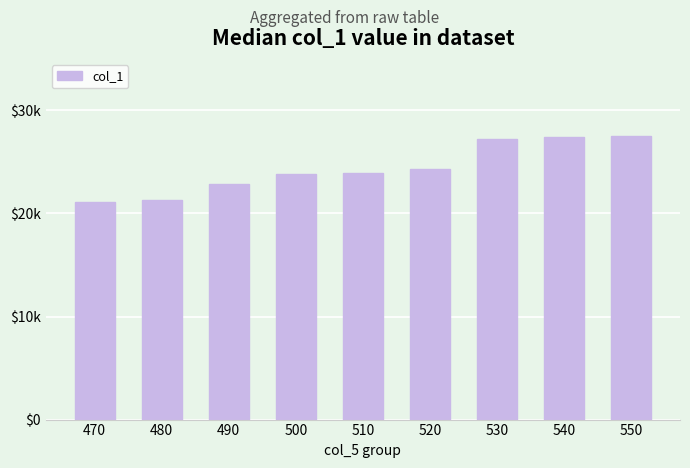

What is the minimum value shown in the chart?

21065